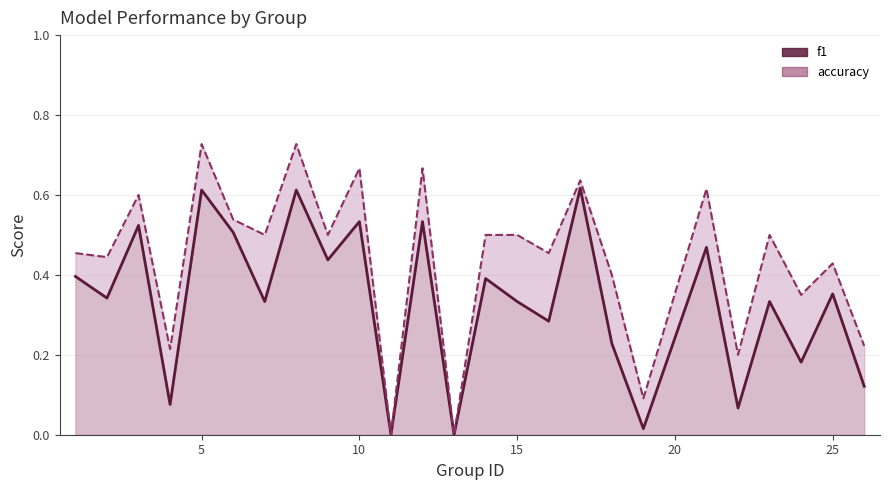

True or false: f1 (line) and accuracy (line) intersect in this chart.

False